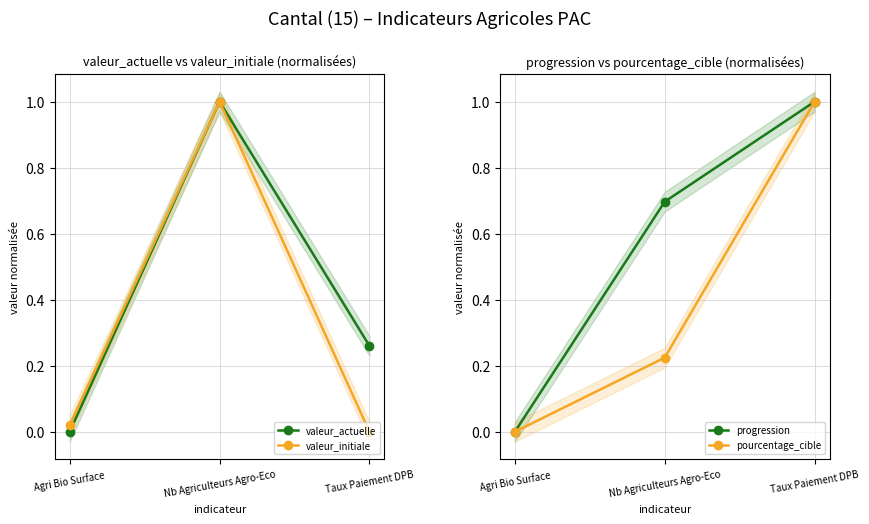

Rank the categories by valeur_actuelle value from lowest to highest.

Agri Bio Surface, Taux Paiement DPB, Nb Agriculteurs Agro-Eco